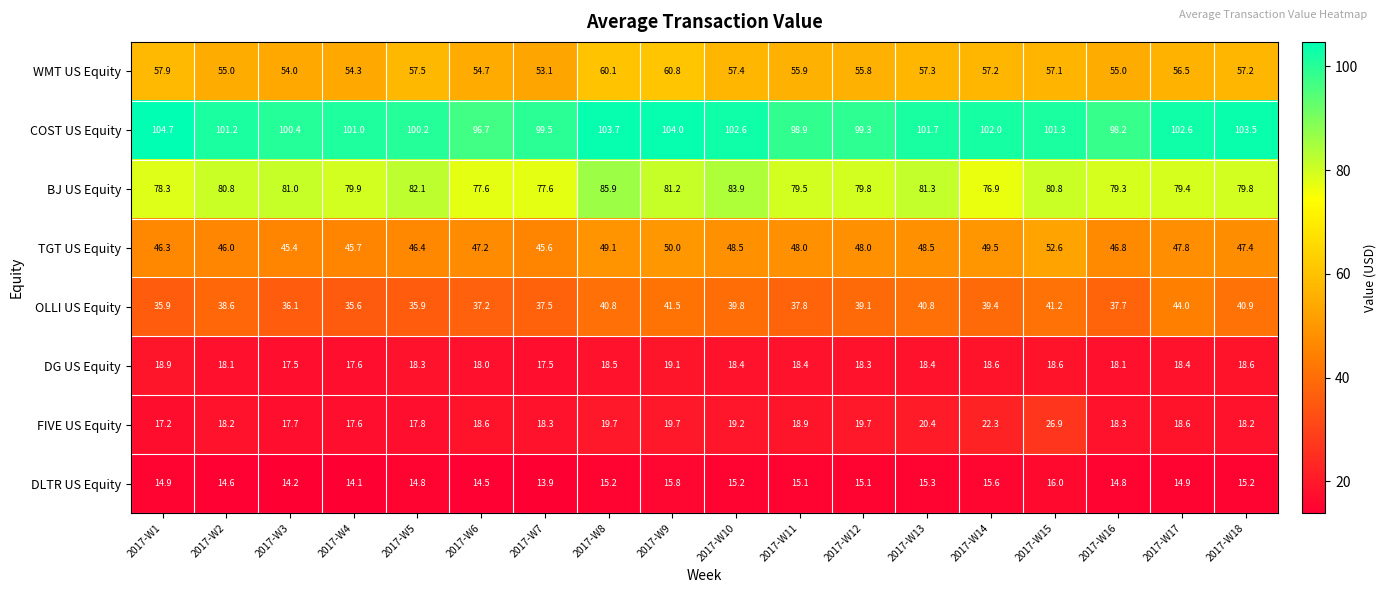

The value of OLLI US Equity at 2017-W17 is 44.0. True or false?

True